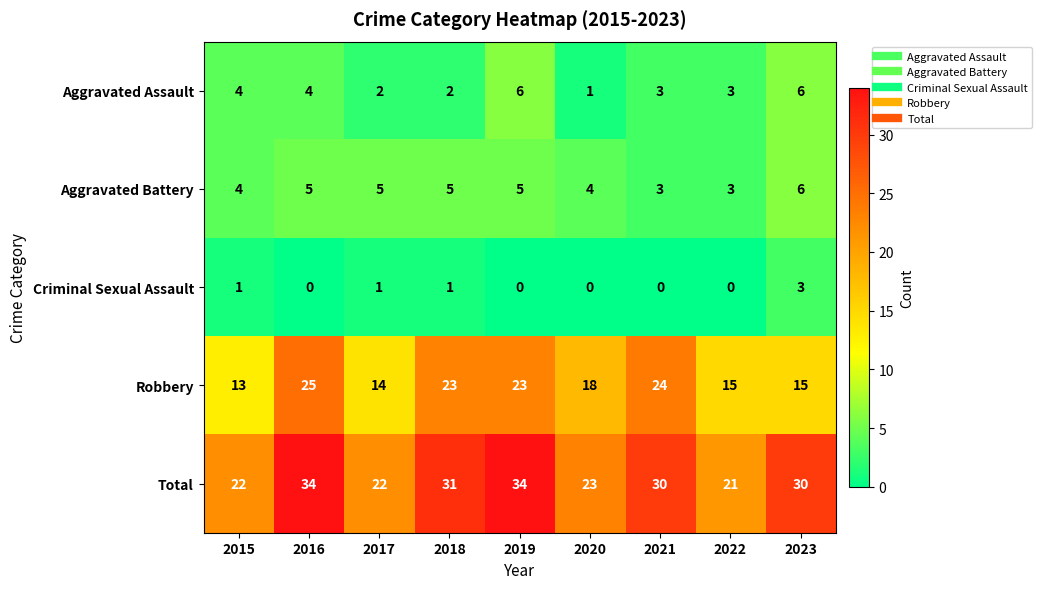

What value does the Aggravated Assault series have at 2022?

3